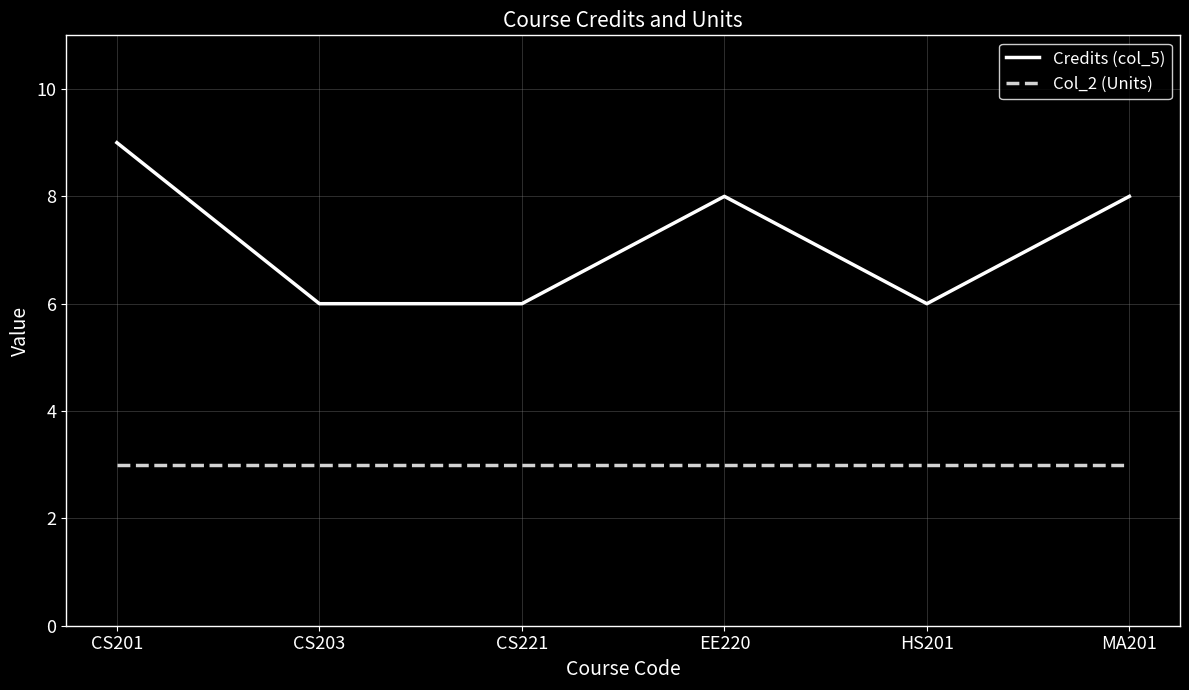

At which category is the sum across all series the highest?

CS201